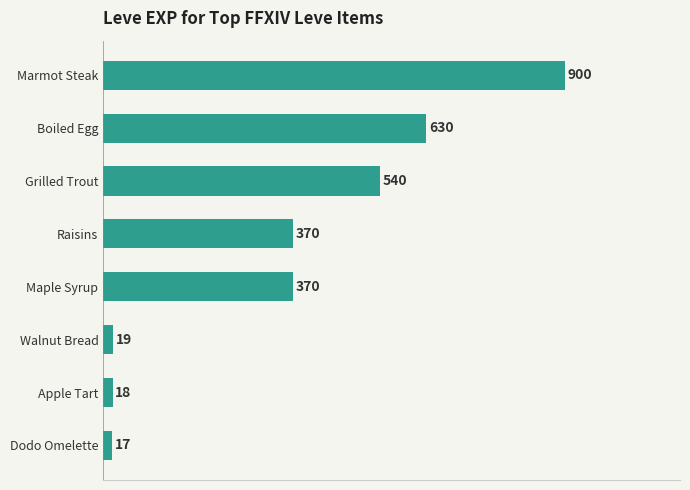

At which label is the value closest to 458?

Grilled Trout